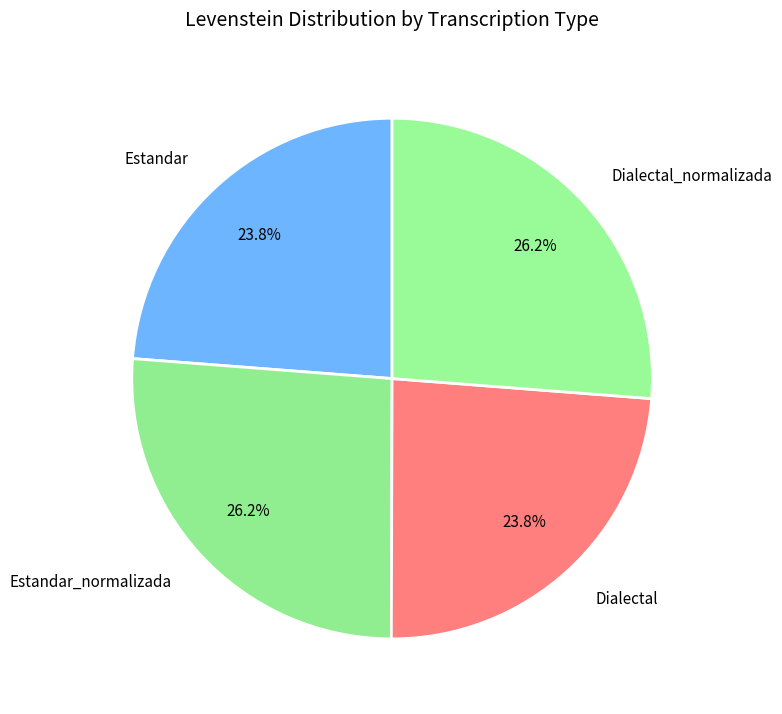

What is the total percentage of Dialectal_normalizada and Estandar?

50.0%